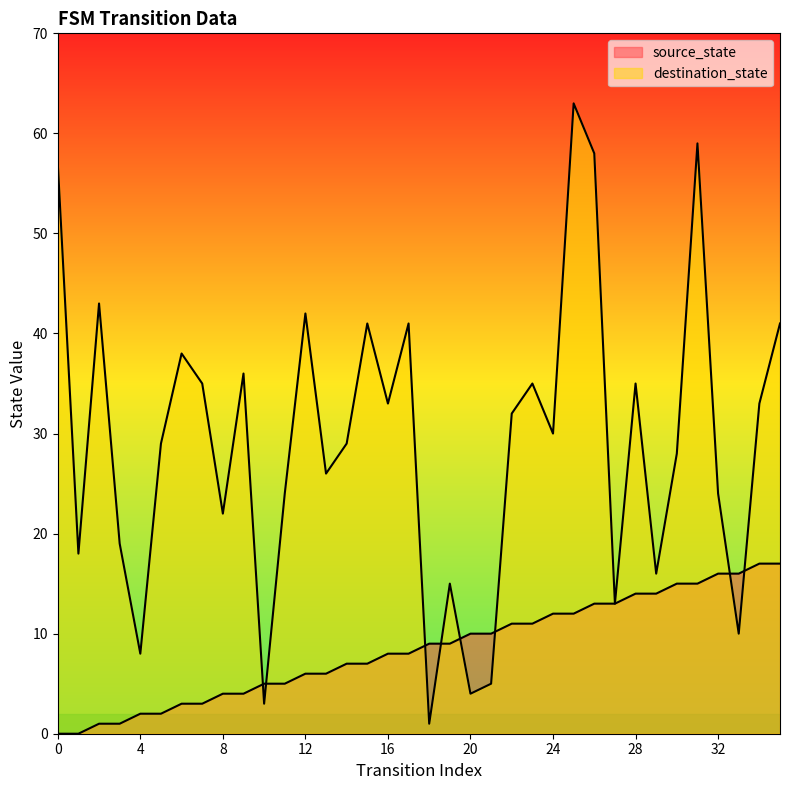

Between 34 and 29, which is larger?

34